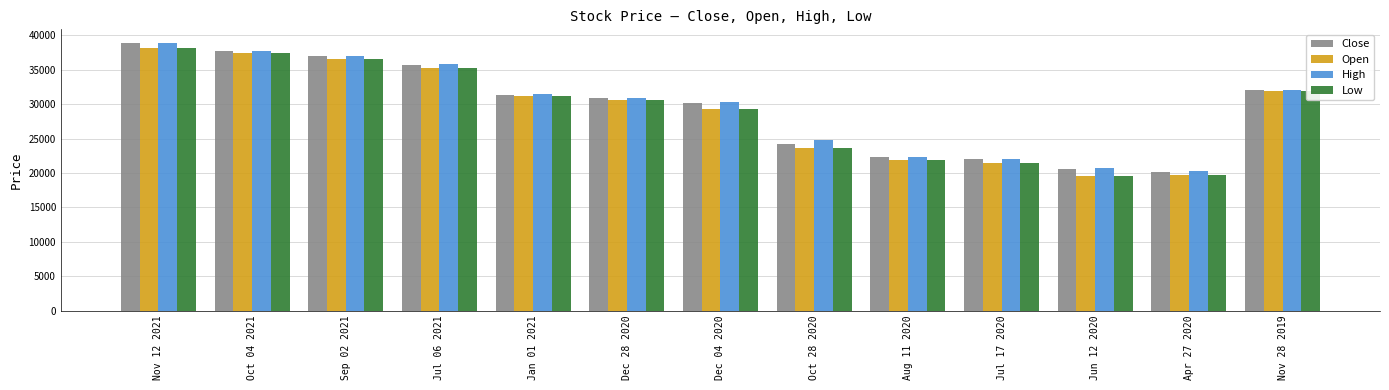

At which category is the sum across all series the highest?

Nov 12 2021